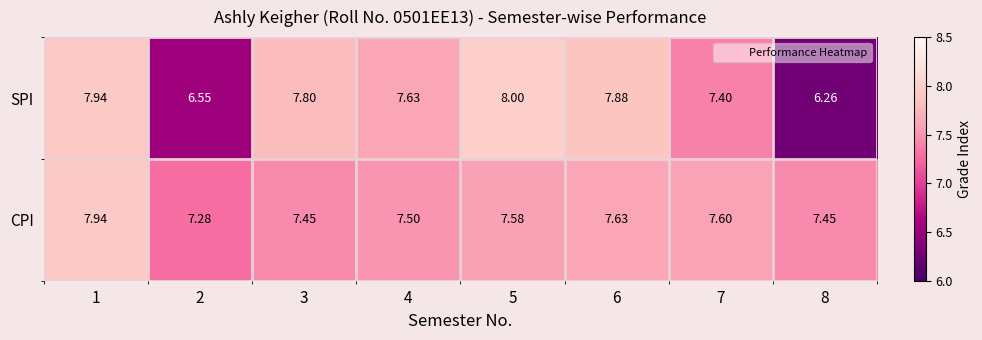

Rank the series by their average value, from highest to lowest.

CPI, SPI